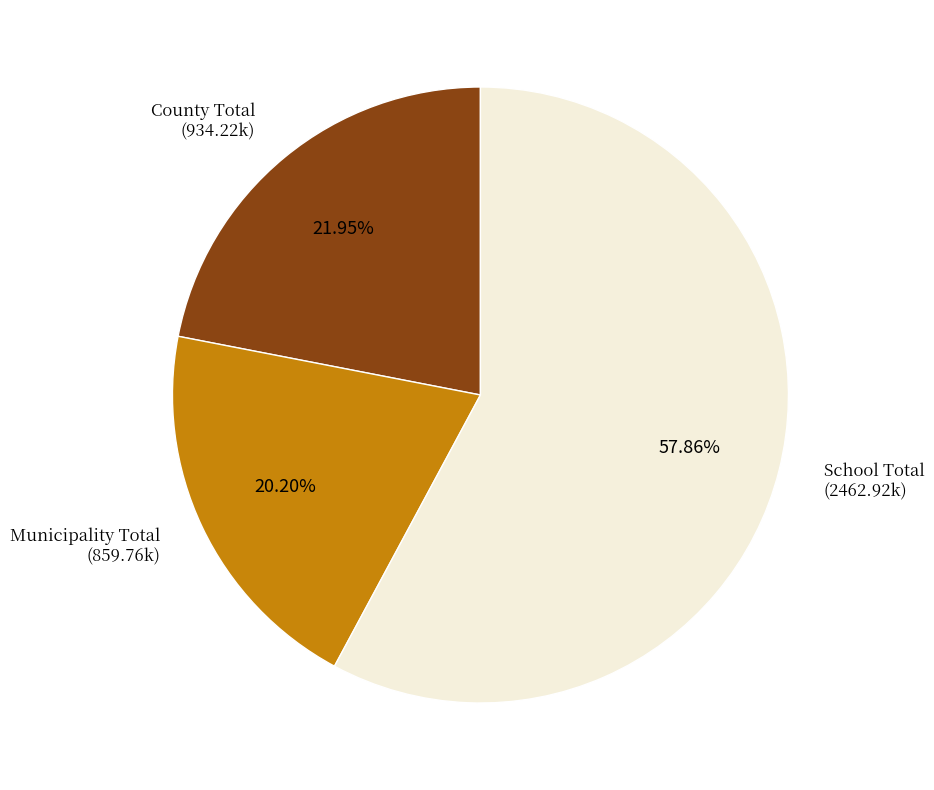

Is there a majority slice in this chart?

Yes